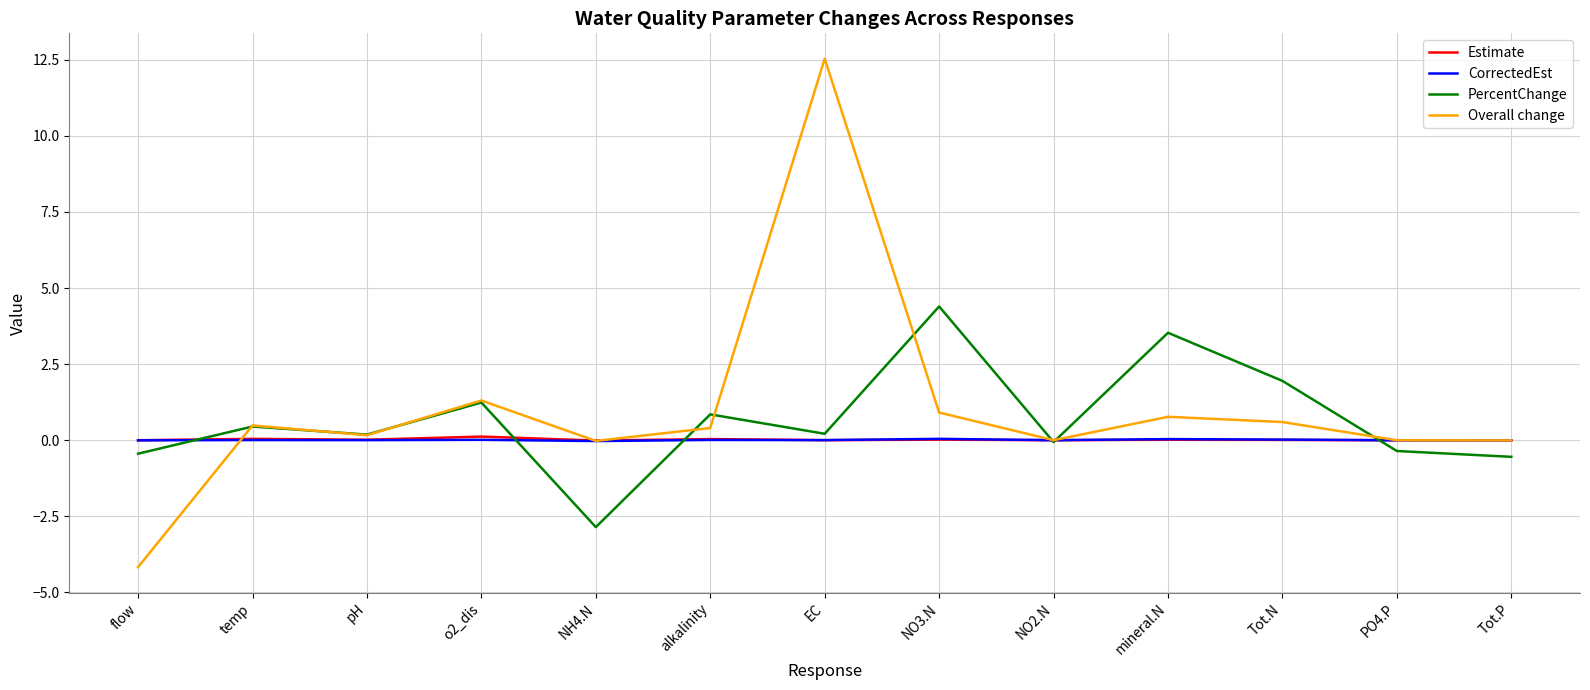

Which category has the lowest value in the PercentChange series?

NH4.N